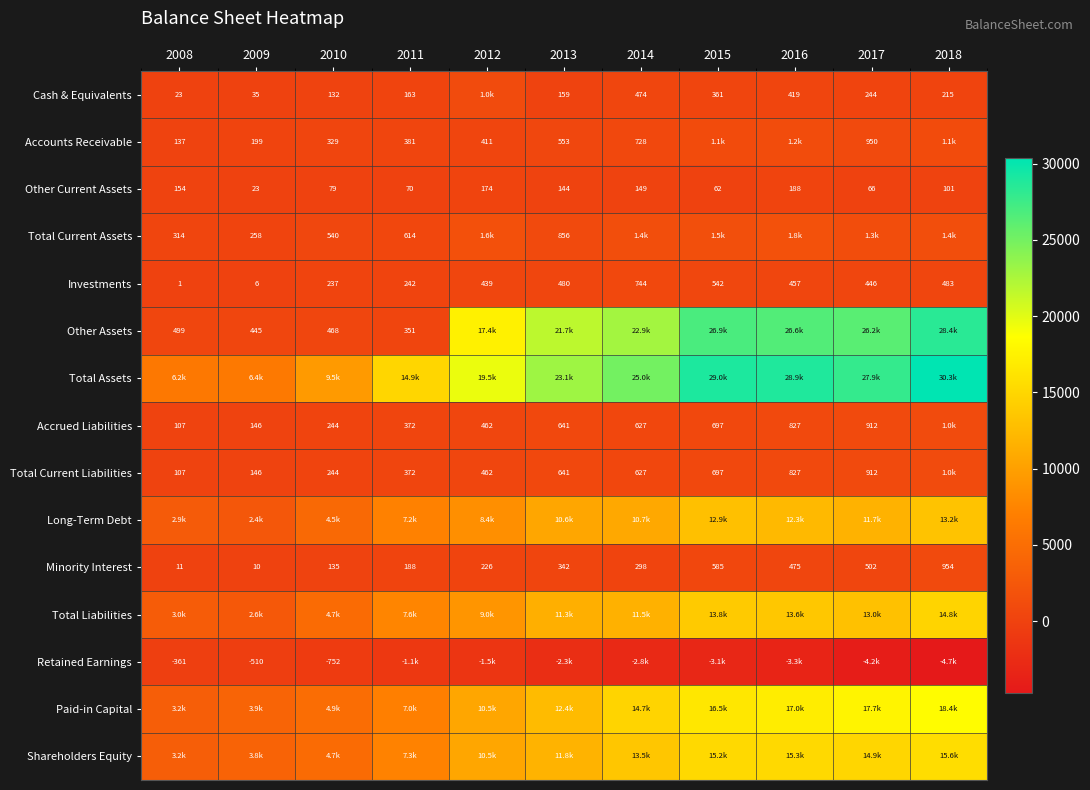

At which label does Other Current Assets first exceed 101?

2008